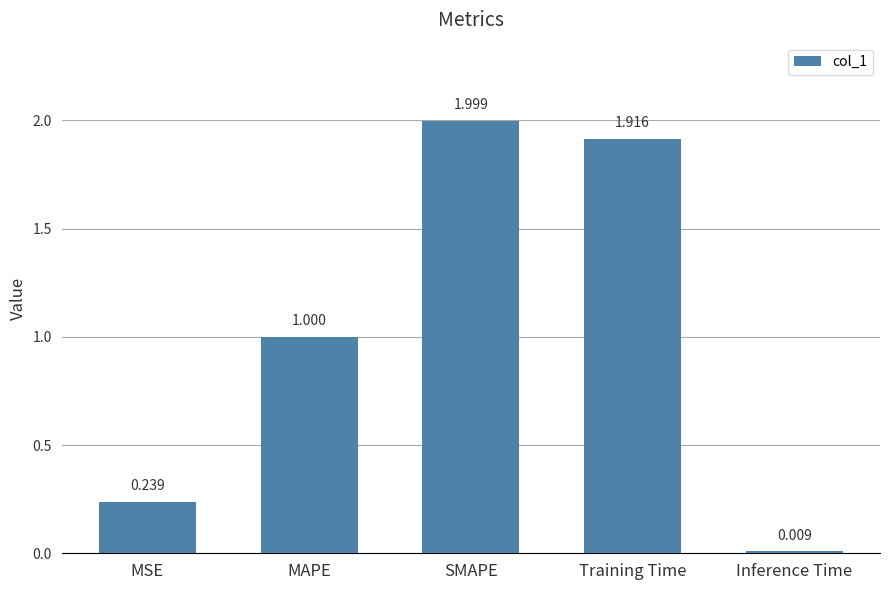

At which label is the value closest to 1?

MAPE